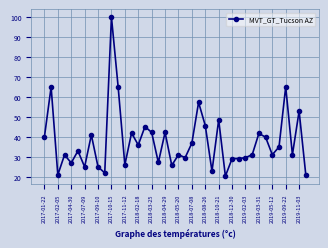

True or false: the data has more than 1 interior local peaks.

True